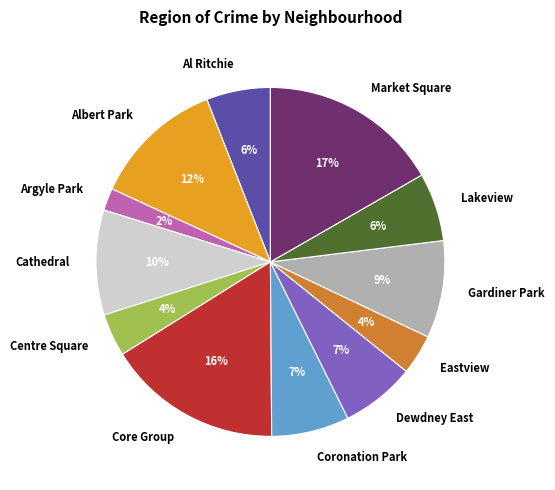

How many slices are in this pie chart?

12